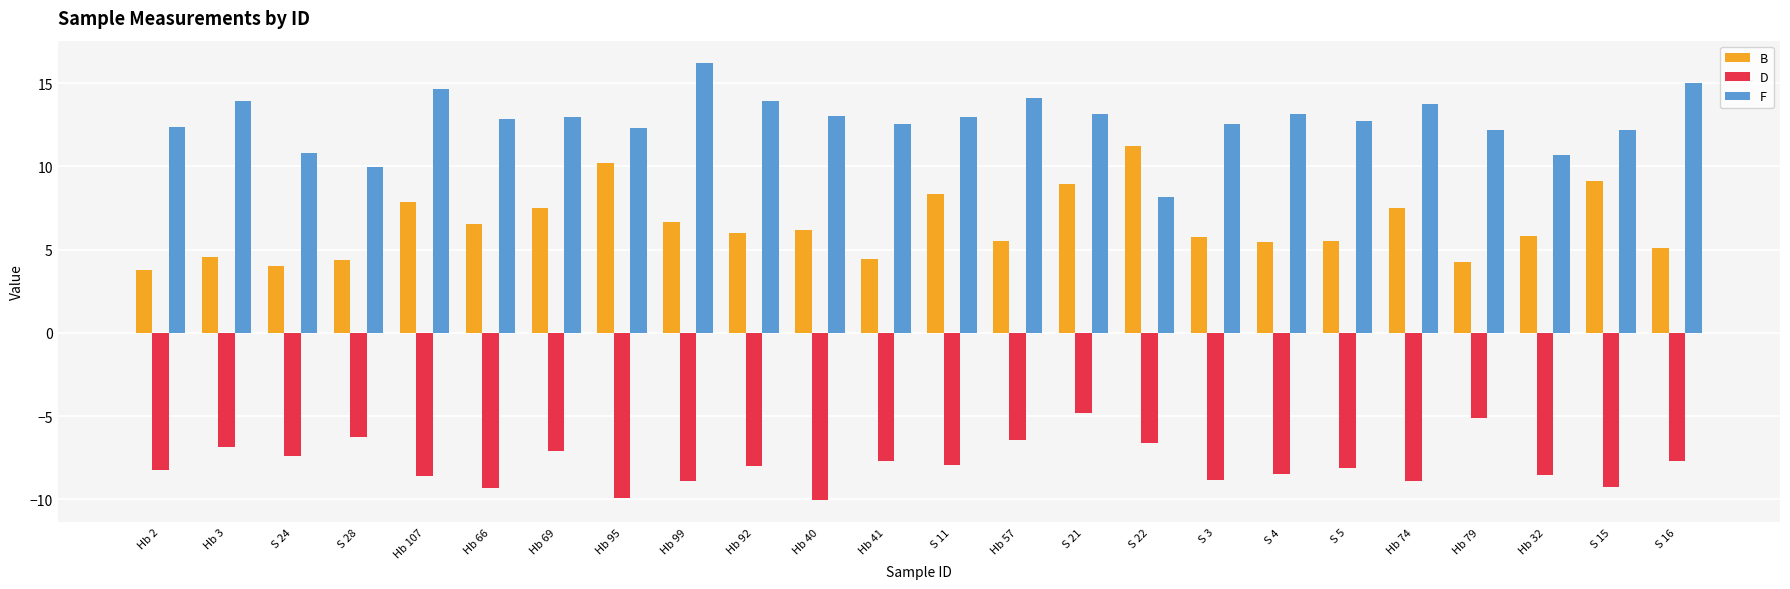

At which label does B first exceed 6?

Hb 107